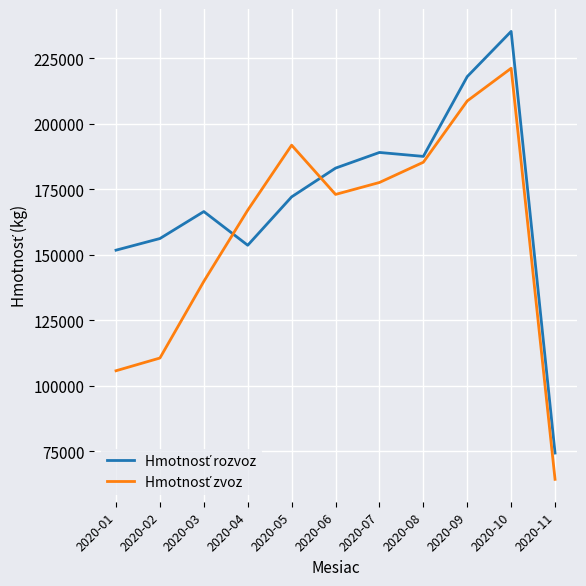

At how many categories does at least one series exceed 210902?

2